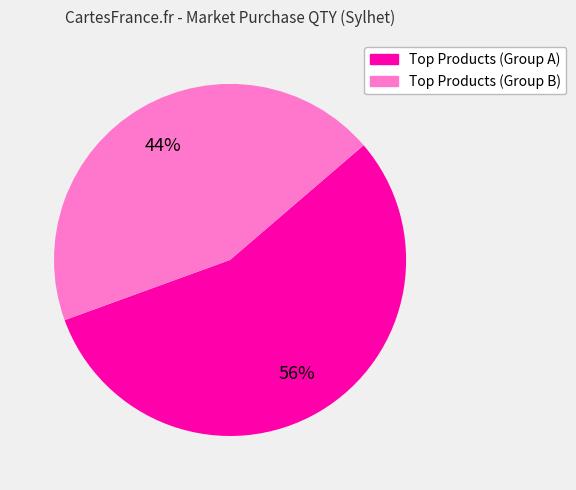

To the nearest percent, what is the average slice percentage?

50%